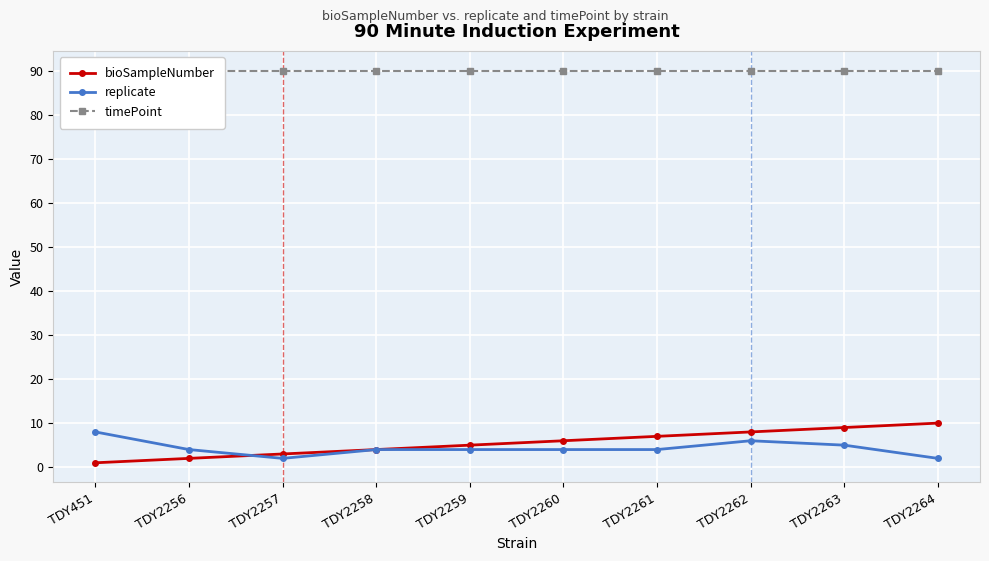

What is the minimum value shown in the chart?

1